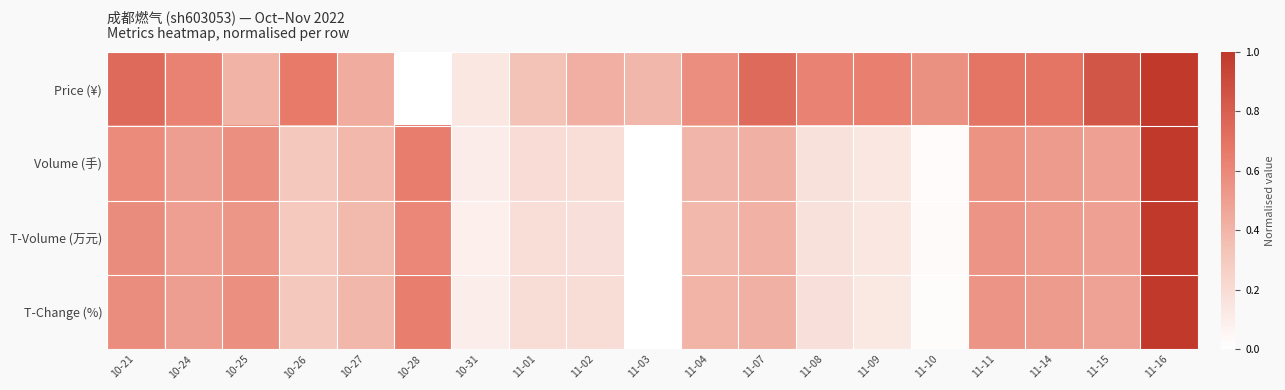

Reading right to left, transcribe all the data shown in this chart.

Price (¥): 11-16=1.0	11-15=0.8	11-14=0.7	11-11=0.7	11-10=0.6	11-09=0.6	11-08=0.6	11-07=0.7	11-04=0.6	11-03=0.4	11-02=0.4	11-01=0.3	10-31=0.1	10-28=0.0	10-27=0.4	10-26=0.7	10-25=0.4	10-24=0.6	10-21=0.7
Volume (手): 11-16=1.0	11-15=0.5	11-14=0.5	11-11=0.6	11-10=0.0	11-09=0.1	11-08=0.2	11-07=0.4	11-04=0.4	11-03=0.0	11-02=0.2	11-01=0.2	10-31=0.1	10-28=0.6	10-27=0.4	10-26=0.3	10-25=0.6	10-24=0.5	10-21=0.6
T-Volume (万元): 11-16=1.0	11-15=0.5	11-14=0.5	11-11=0.5	11-10=0.0	11-09=0.1	11-08=0.2	11-07=0.4	11-04=0.4	11-03=0.0	11-02=0.2	11-01=0.2	10-31=0.1	10-28=0.6	10-27=0.4	10-26=0.3	10-25=0.5	10-24=0.5	10-21=0.6
T-Change (%): 11-16=1.0	11-15=0.5	11-14=0.5	11-11=0.5	11-10=0.0	11-09=0.1	11-08=0.2	11-07=0.4	11-04=0.4	11-03=0.0	11-02=0.2	11-01=0.2	10-31=0.1	10-28=0.6	10-27=0.4	10-26=0.3	10-25=0.6	10-24=0.5	10-21=0.6